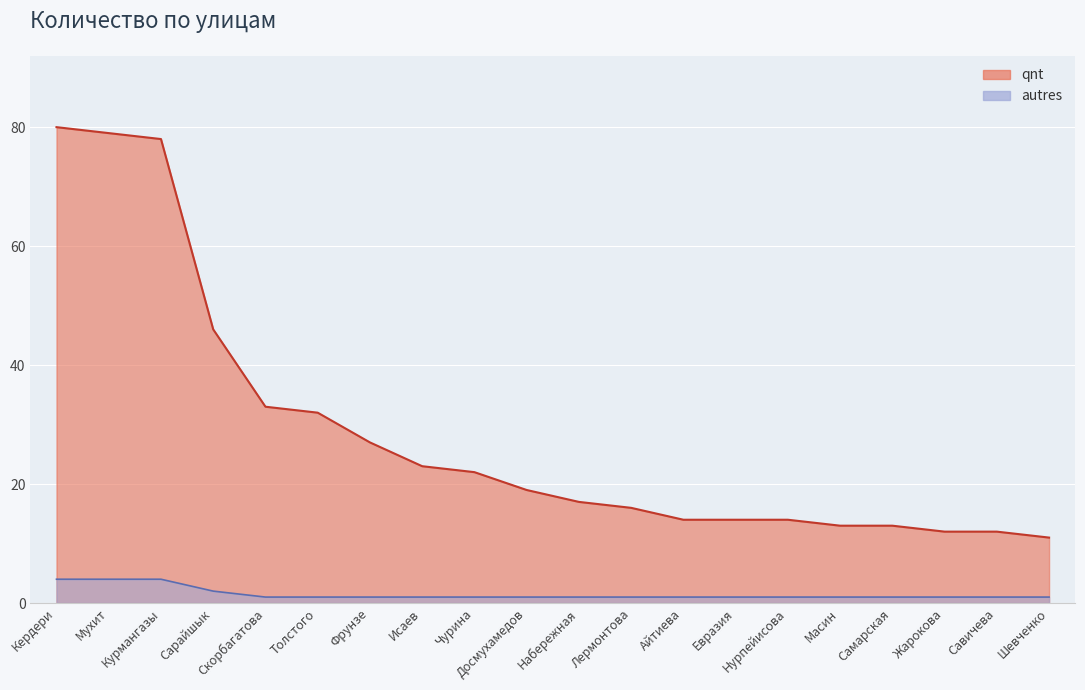

True or false: the data shows 79 at Мухит.

True